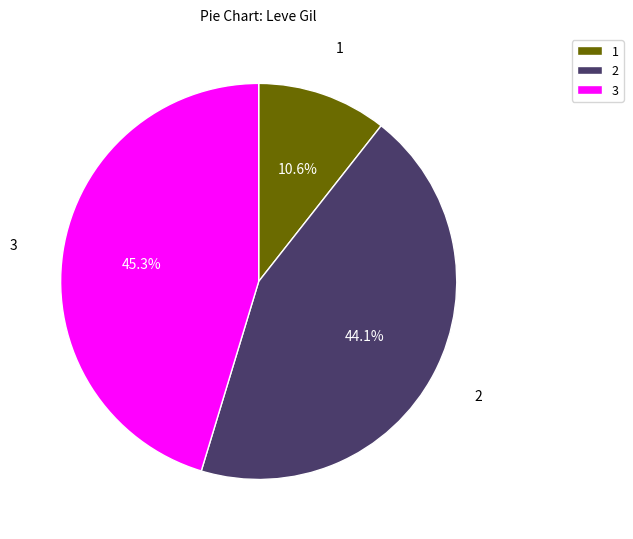

What is the largest slice in the pie chart?

3